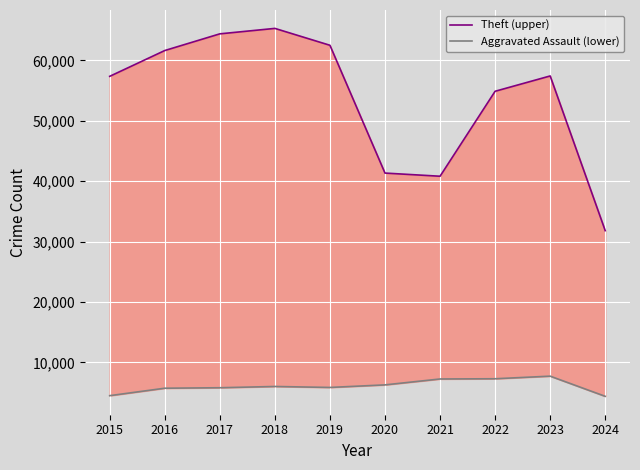

Which series has the largest total across all categories?

Theft (upper)